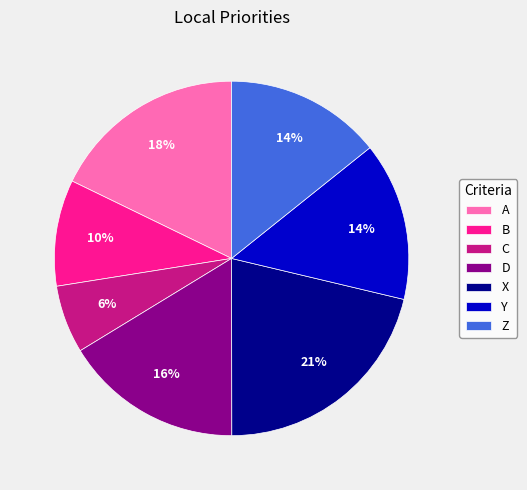

To the nearest percent, what portion does A represent?

18%